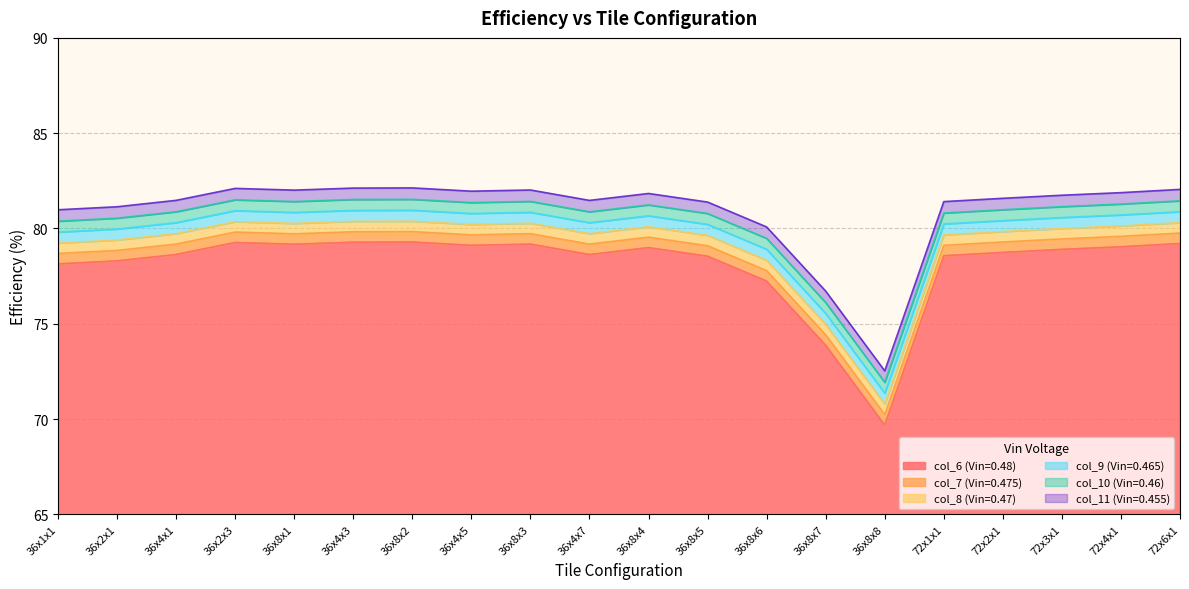

What is the total value across all series at 36x8x8?

72.5